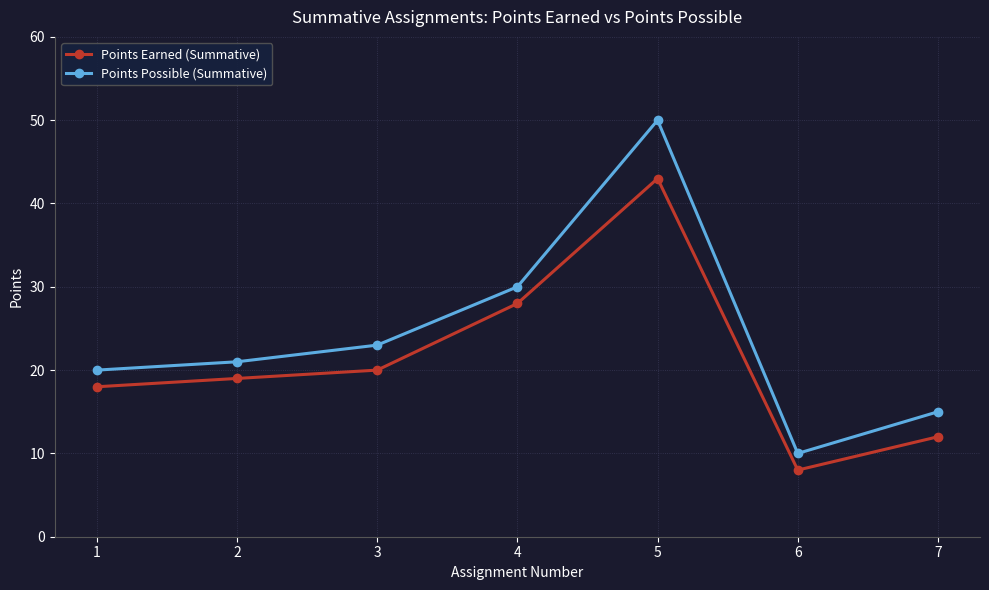

Reading left to right, list all the values displayed in this chart.

Points Earned (Summative): 18	19	20	28	43	8	12
Points Possible (Summative): 20	21	23	30	50	10	15